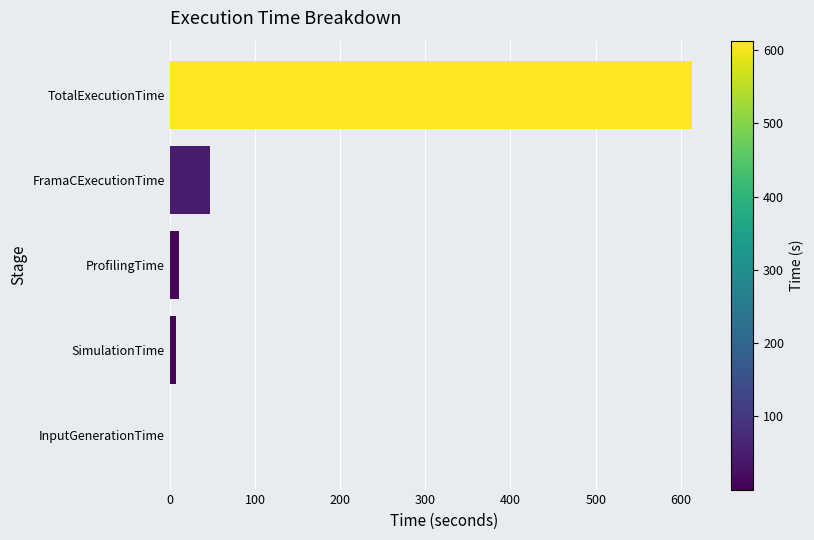

Which category has the highest value across all series?

TotalExecutionTime